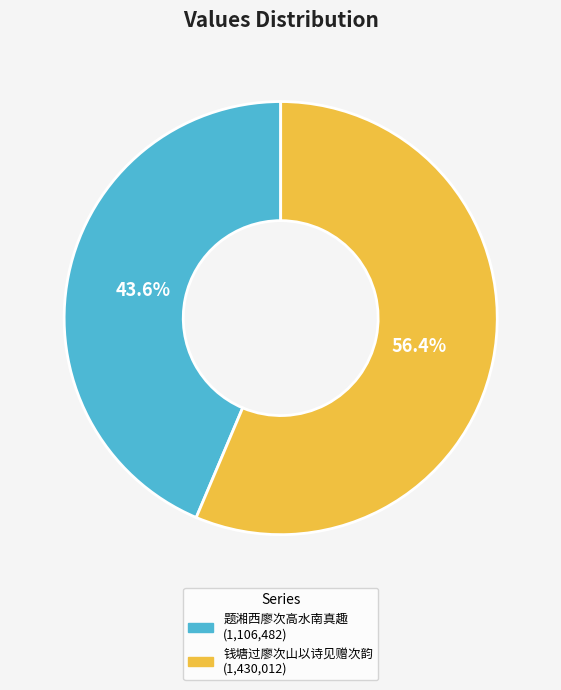

How many segments does this pie chart have?

2